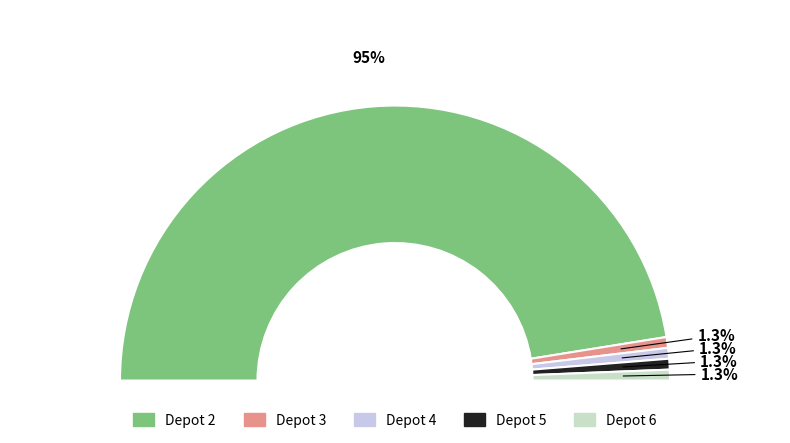

What is the ratio of the value at Depot 6 to the value at Depot 3?

1.0